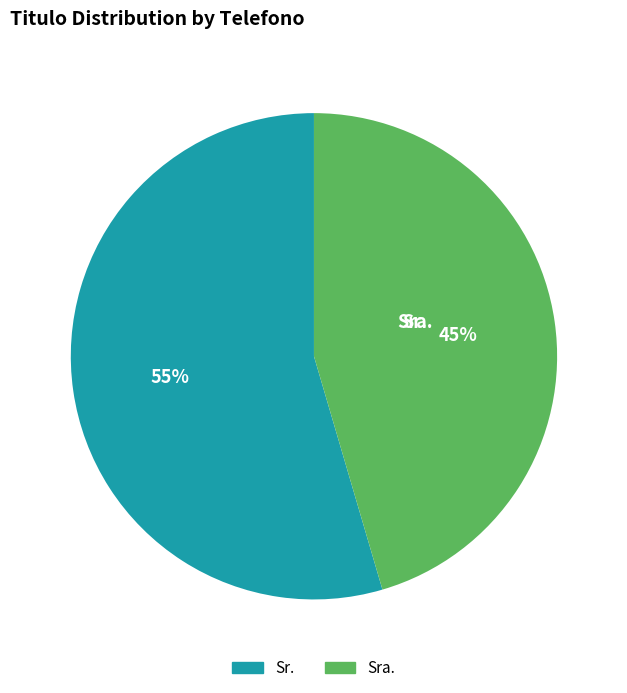

Which slice represents more than half of the pie?

Sr.